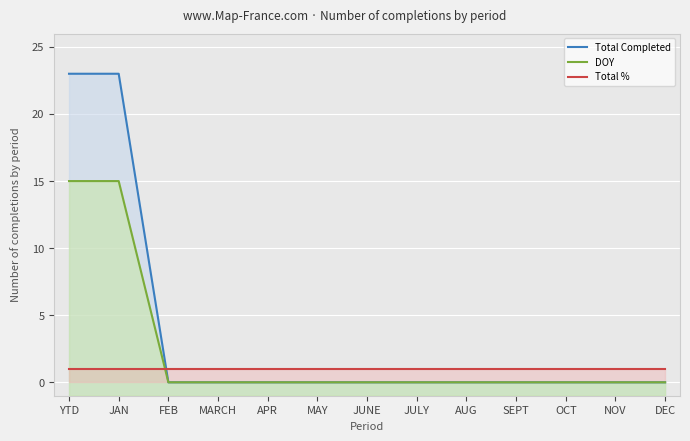

Between FEB and SEPT, which is larger?

FEB